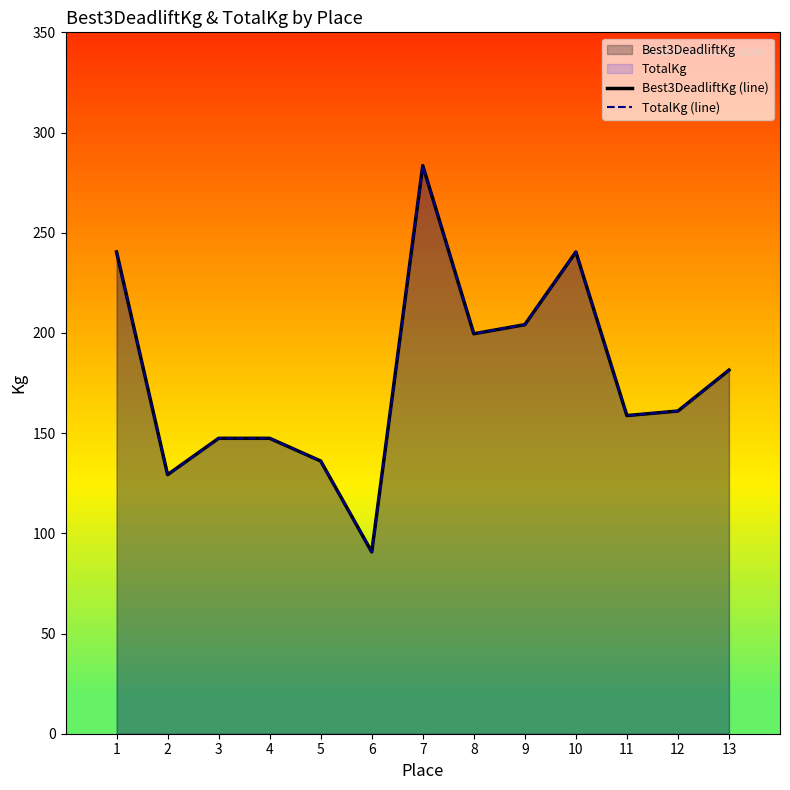

At which category does Best3DeadliftKg (line) reach its first local valley?

2